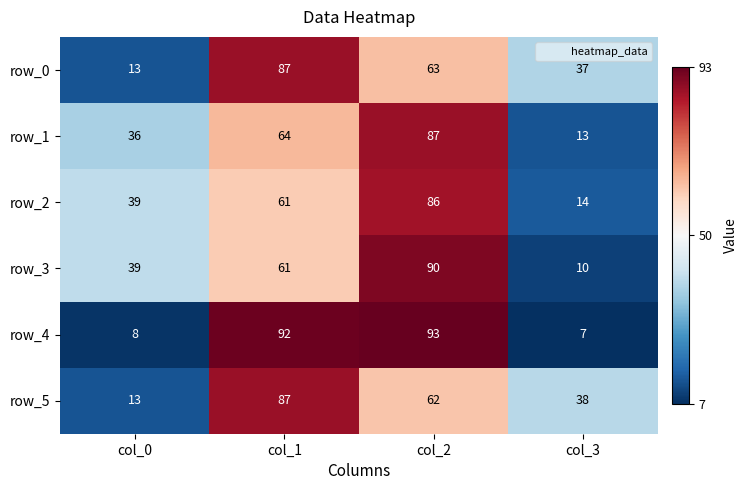

The row_1 series shows 22 at col_3. True or false?

False